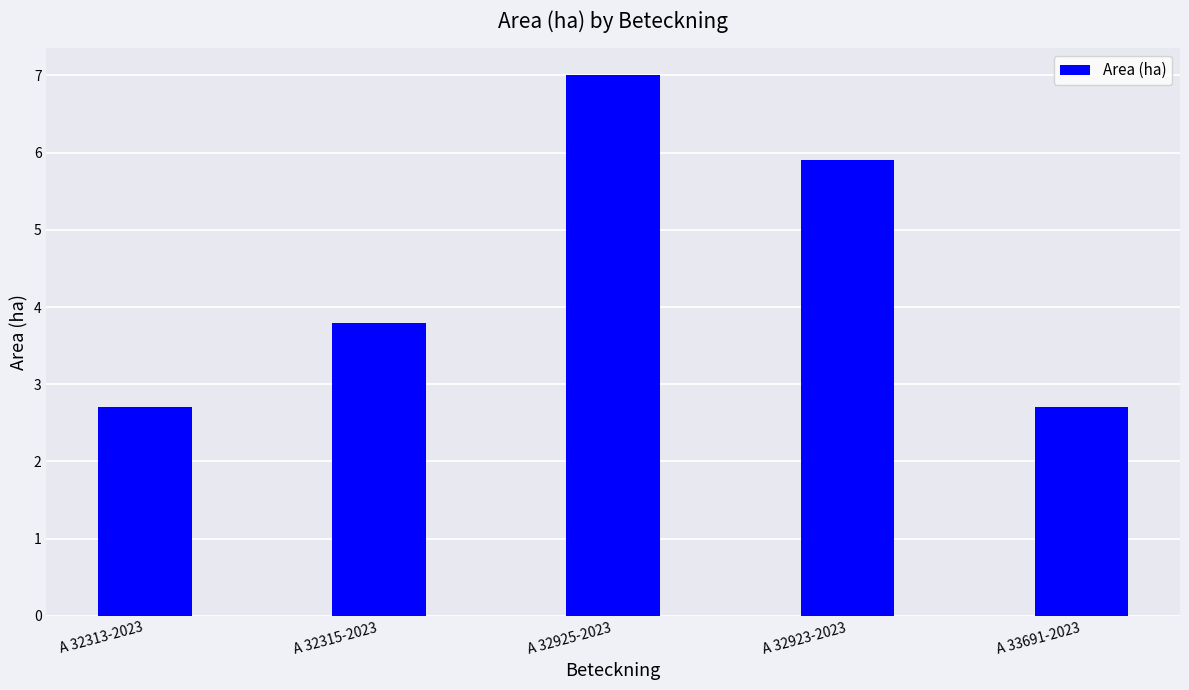

Is it true that the value at A 32313-2023 is 2.7?

True